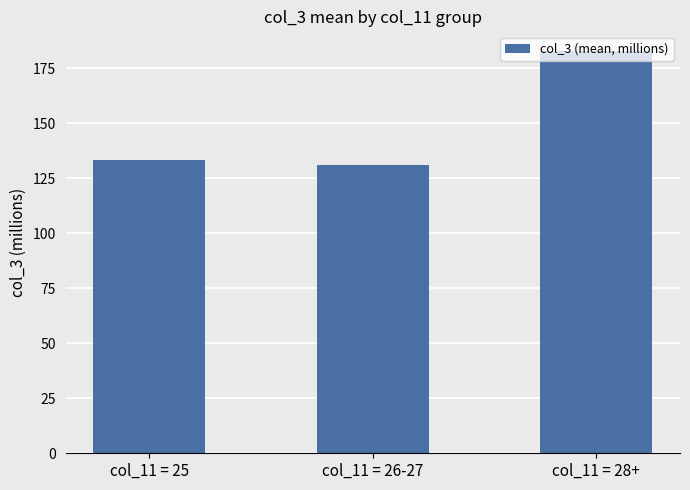

What is the average value?

149.0